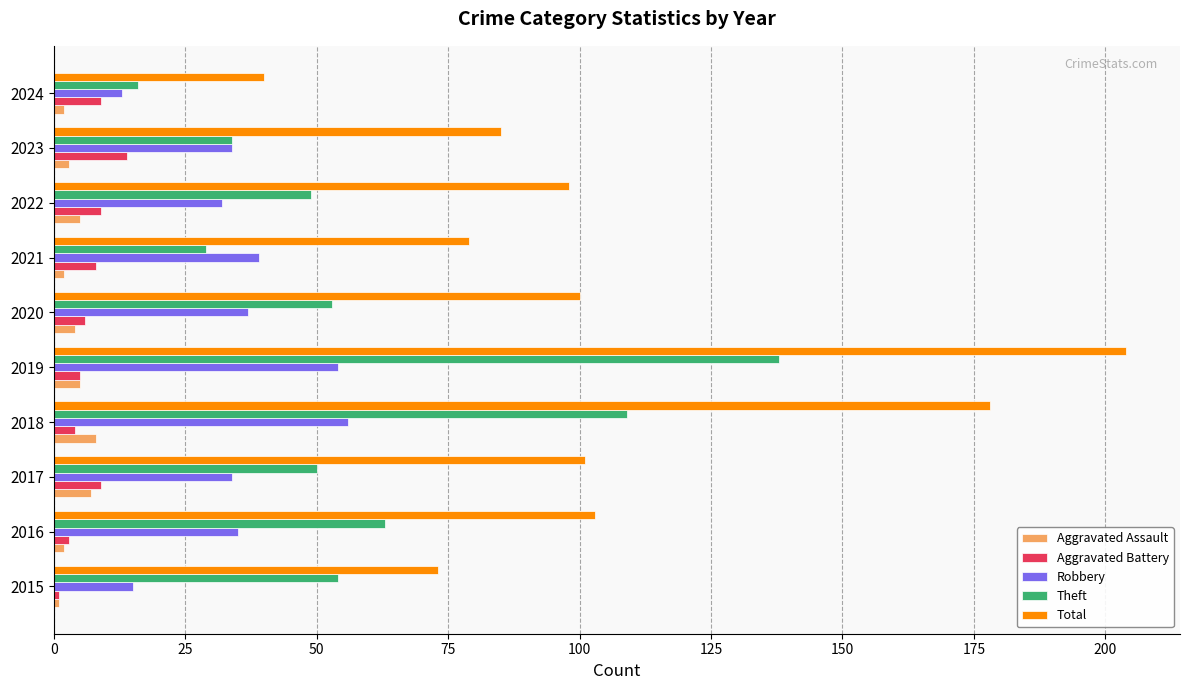

Read the Aggravated Assault value at 2017.

7